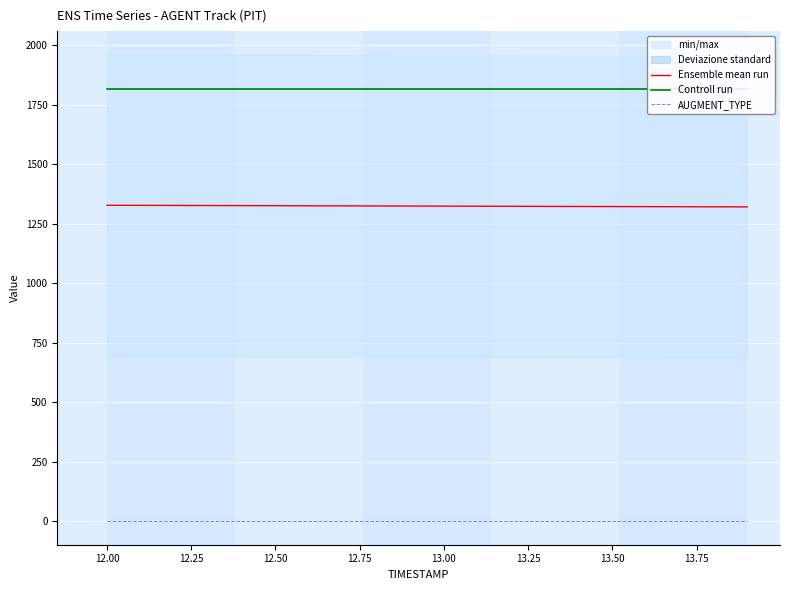

Where does the Ensemble mean run series first go above 1325?

12.00